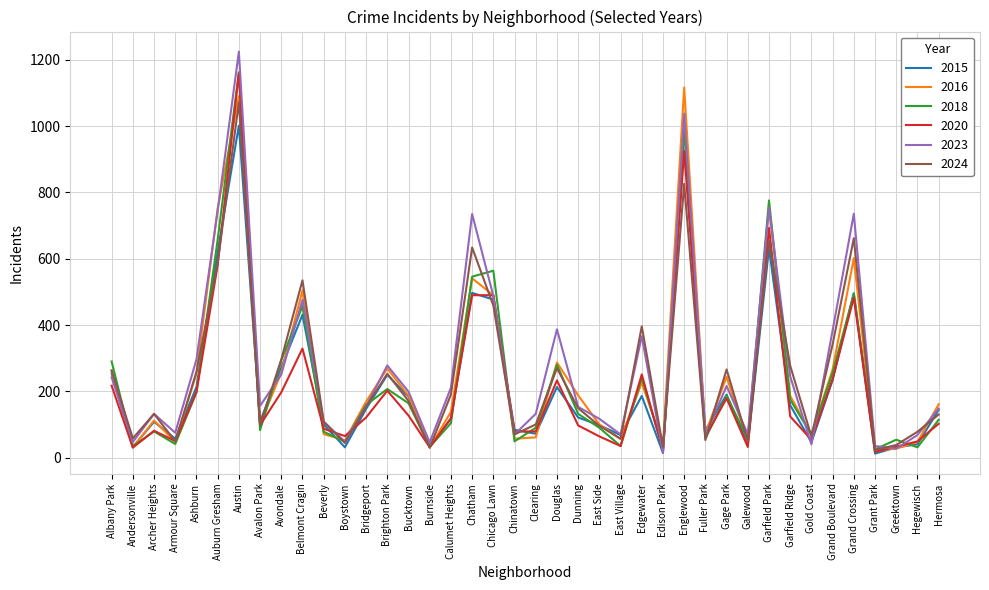

Which label corresponds to the largest value in the chart?

Austin